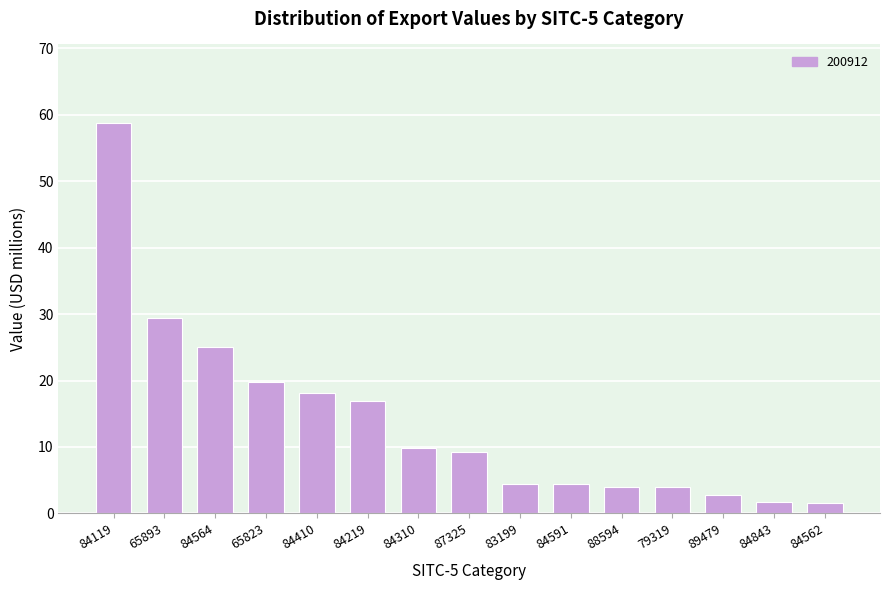

What is the smallest value displayed?

1.6